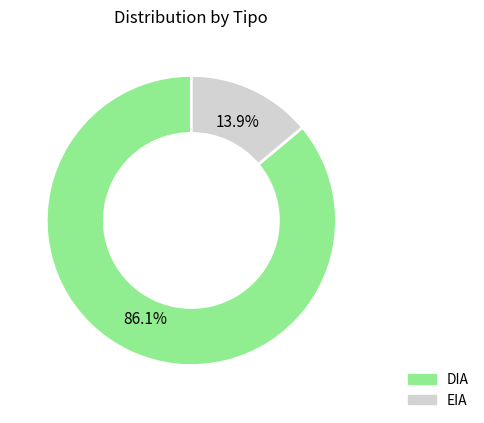

Is it true that EIA is 22% of the pie?

False